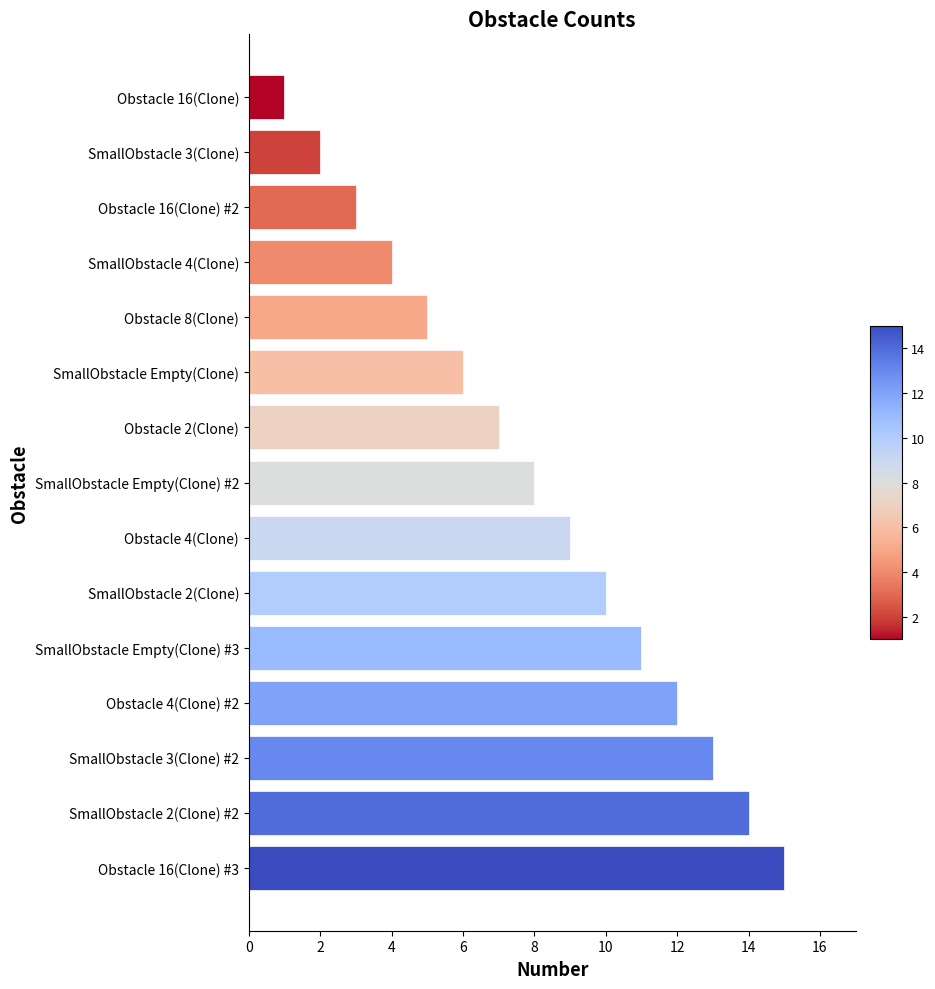

What is the label of the 6th bar from the top?

SmallObstacle Empty(Clone)